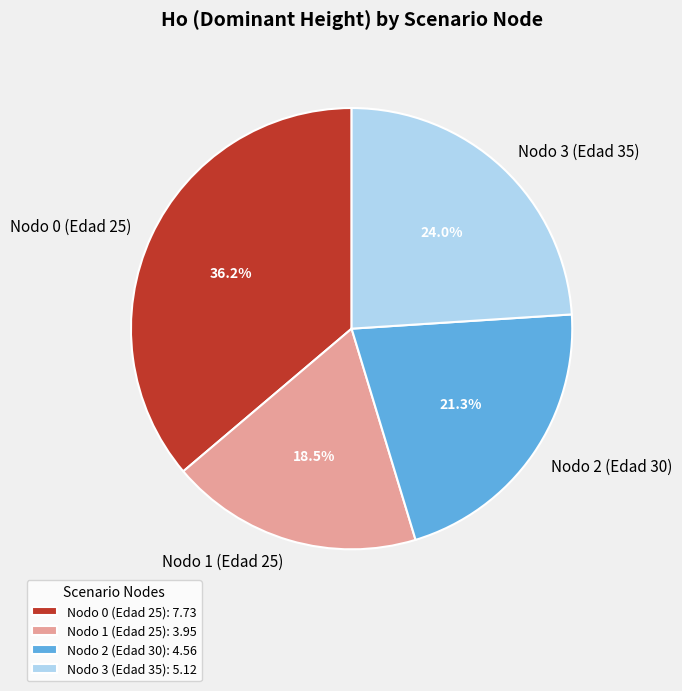

To the nearest percent, what is the difference between the Nodo 3 (Edad 35) and Nodo 2 (Edad 30) slice percentages?

3%